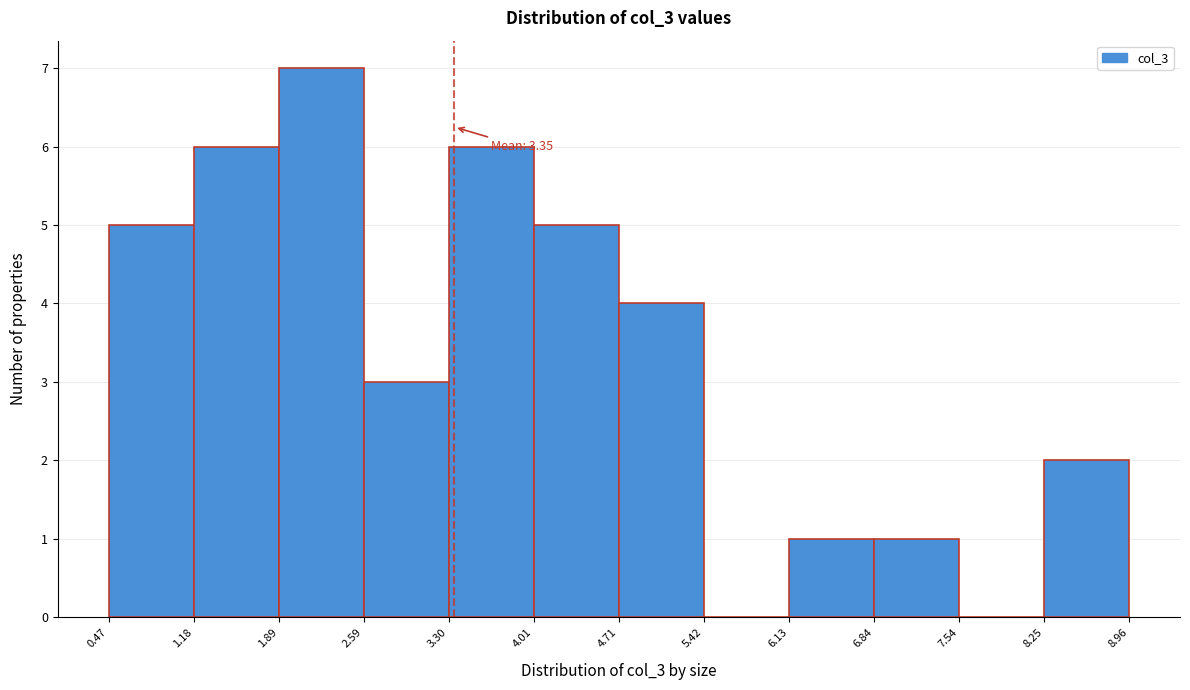

Over which range of the x-axis is the bar tallest?

1.89 to 2.59